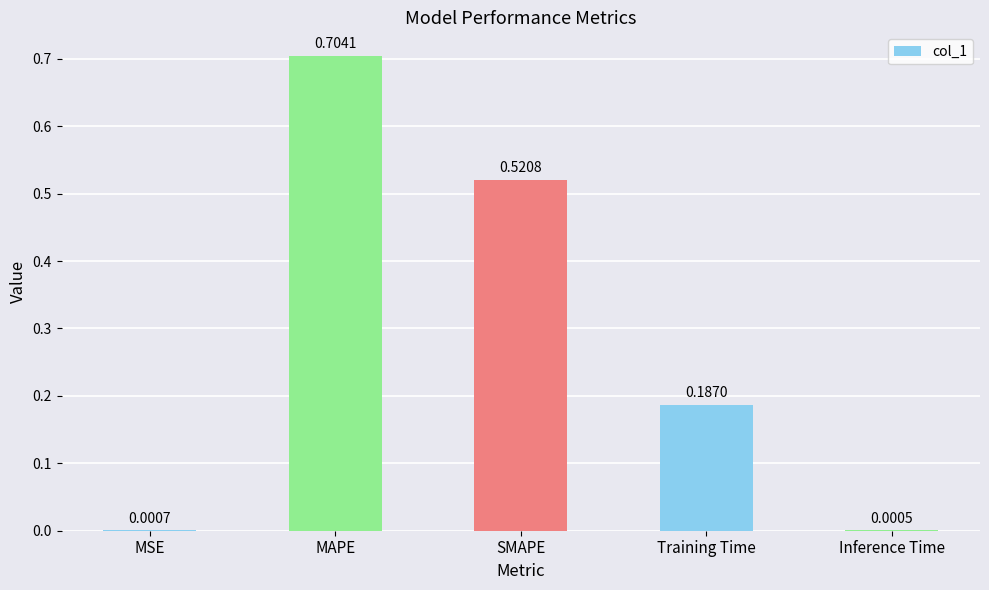

Which has a higher value, Training Time or MSE?

Training Time